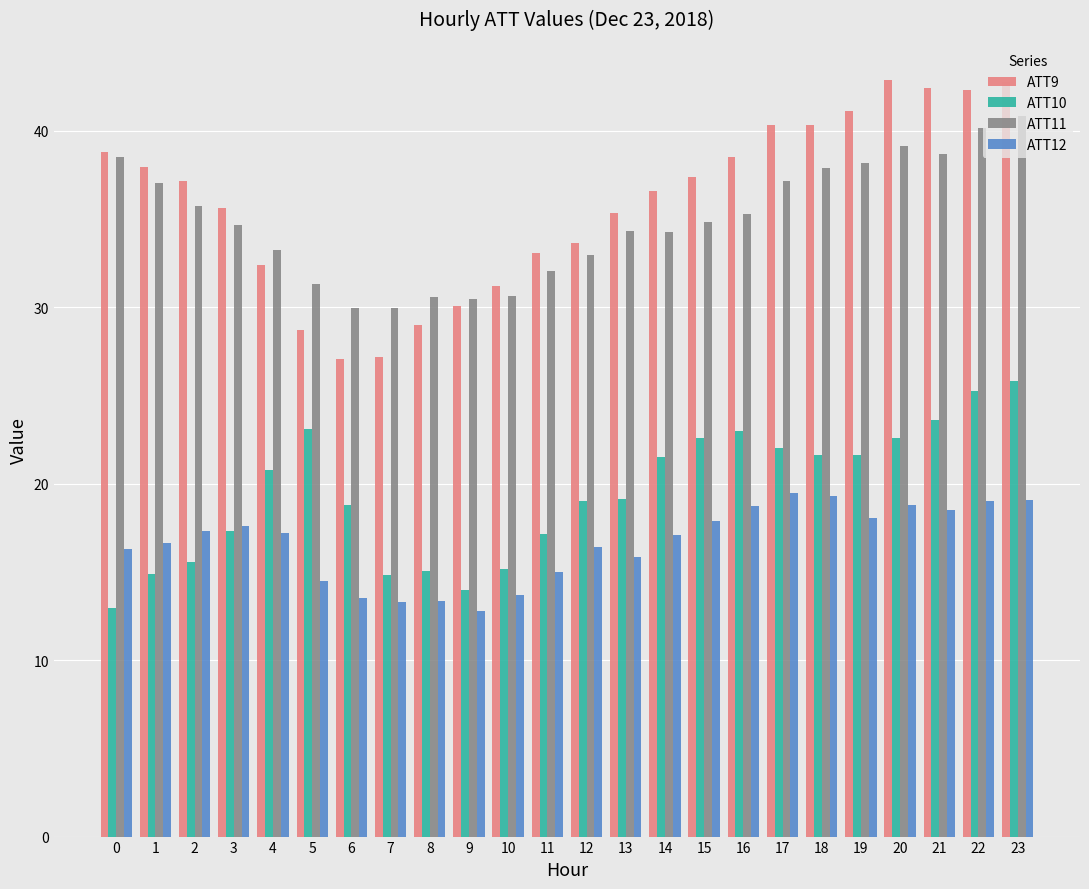

Which series has the largest total across all categories?

ATT9